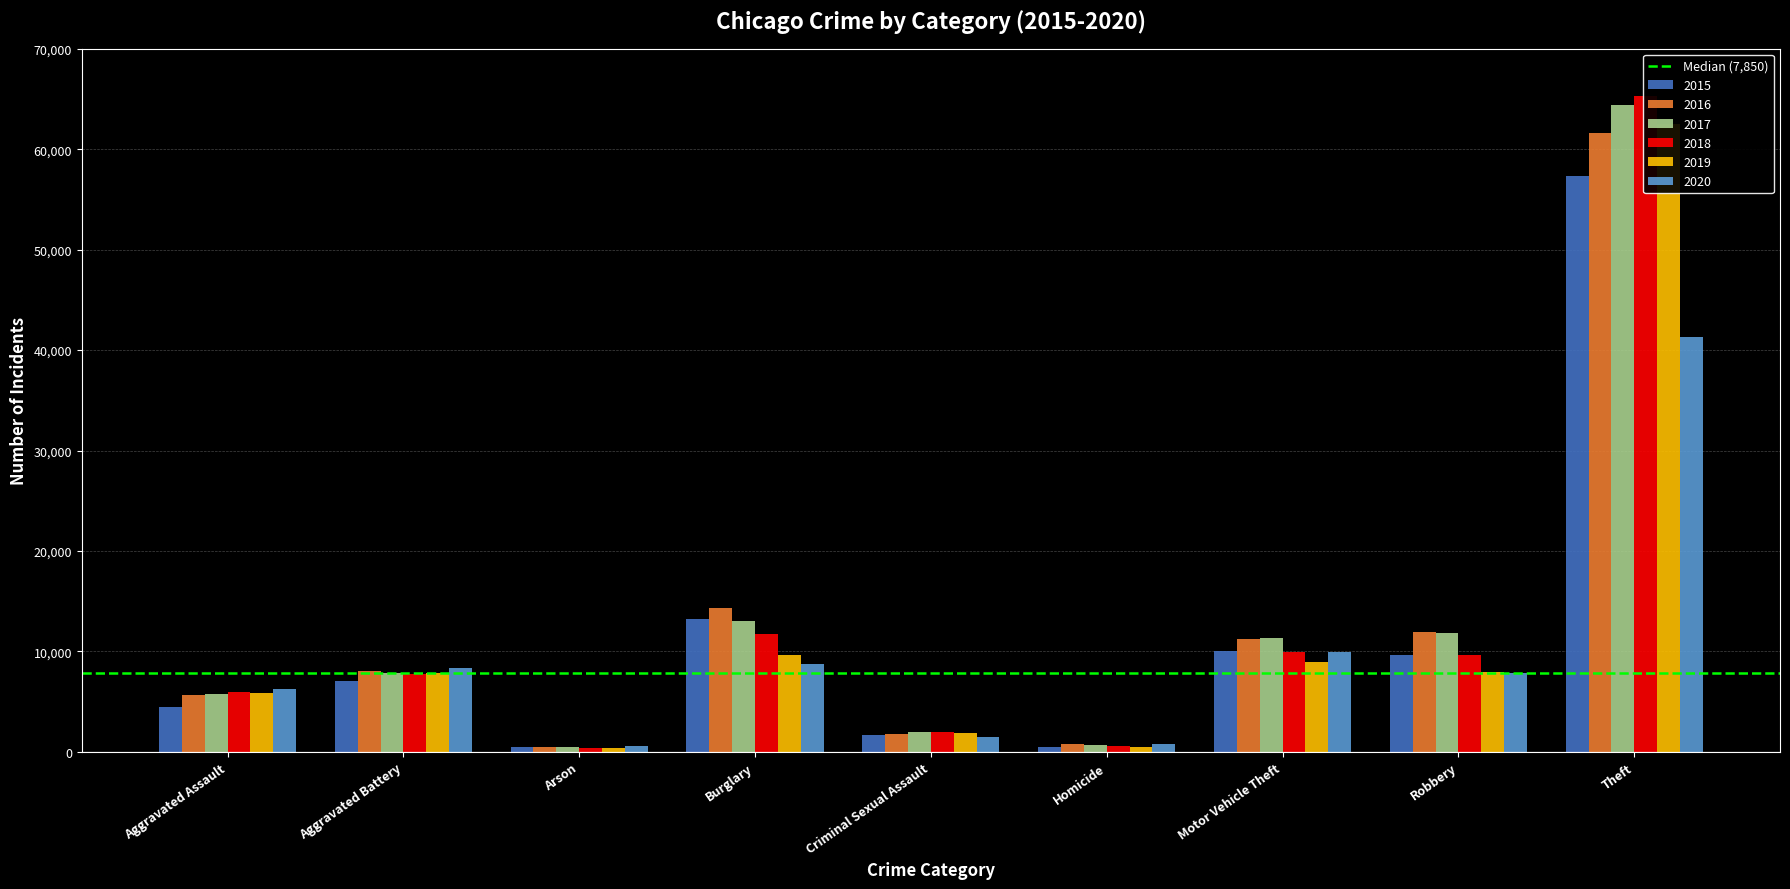

Which category has the highest value in the 2016 series?

Theft